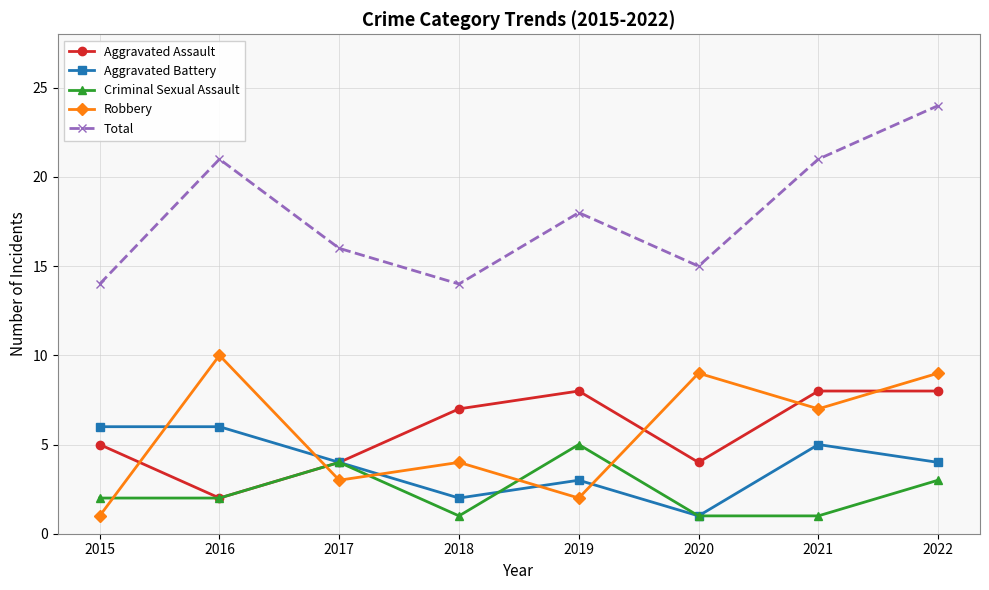

What is the total value across all series at 2020?

30